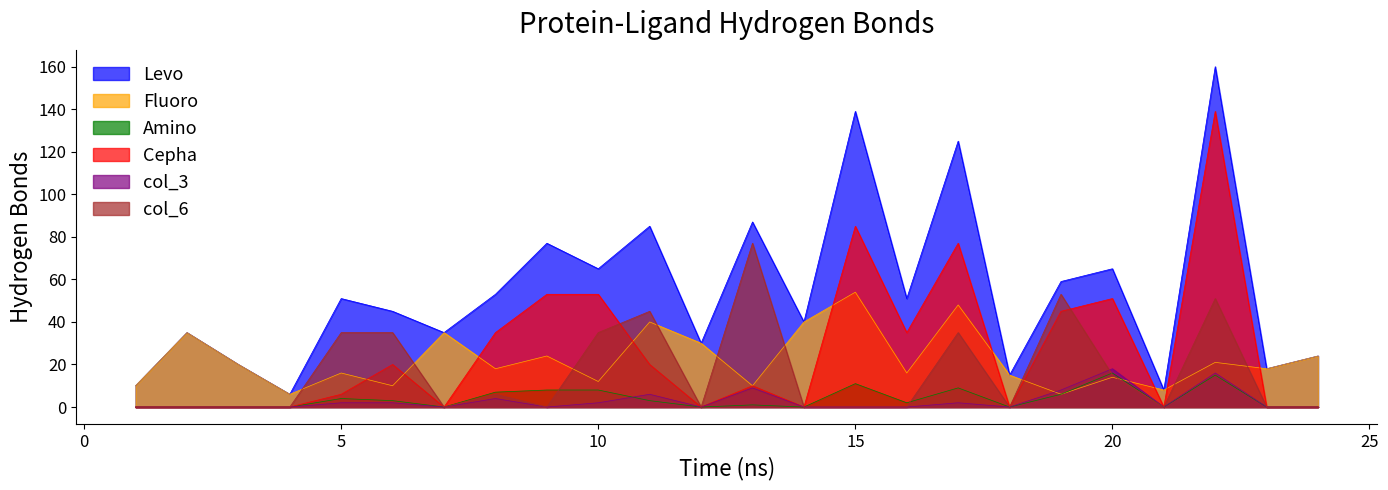

What is the highest value of the Levo series?

160